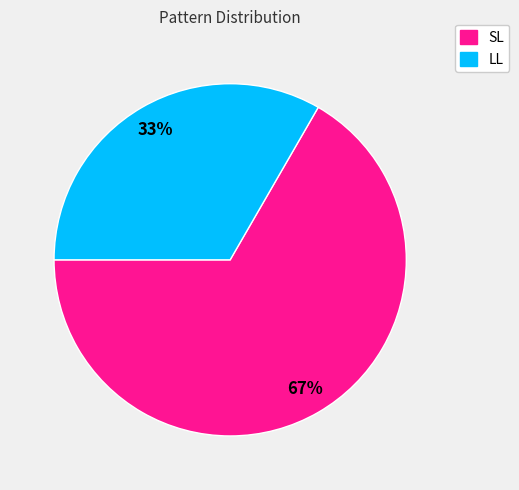

The LL slice represents 40% of the pie. True or false?

False